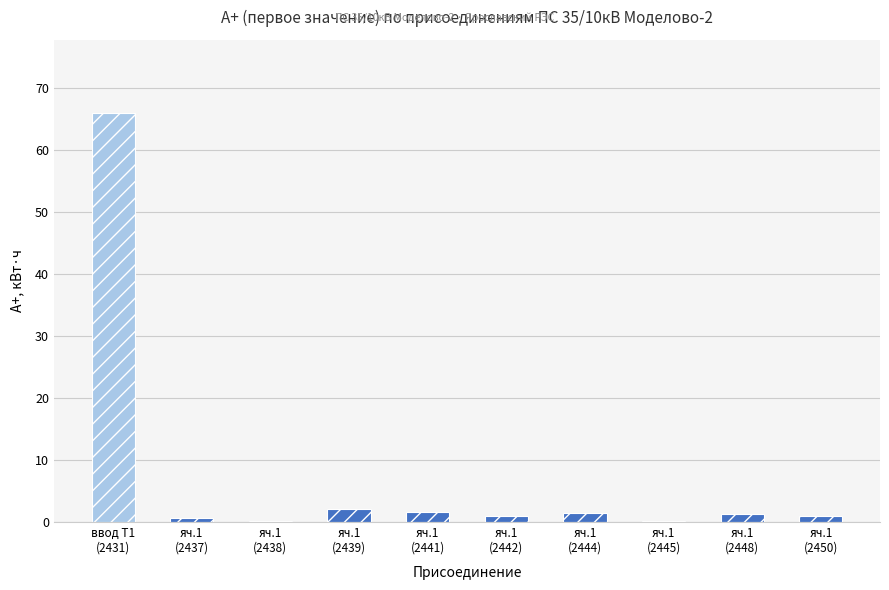

What is the sum of all values?

75.5